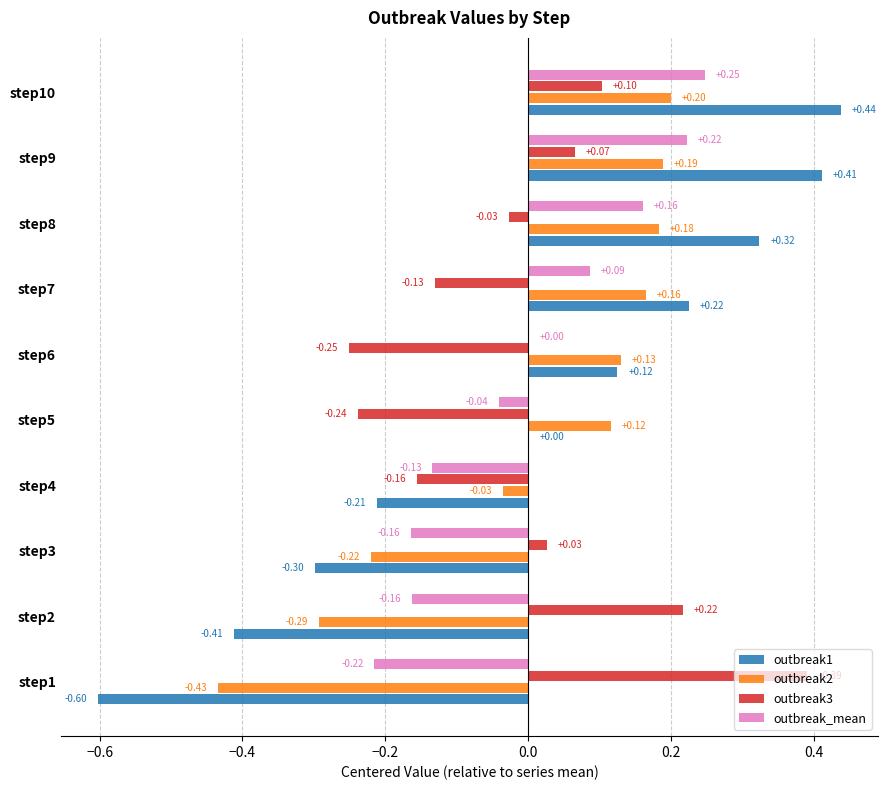

What is the sum of the outbreak1 values at step6 and step9?

0.5